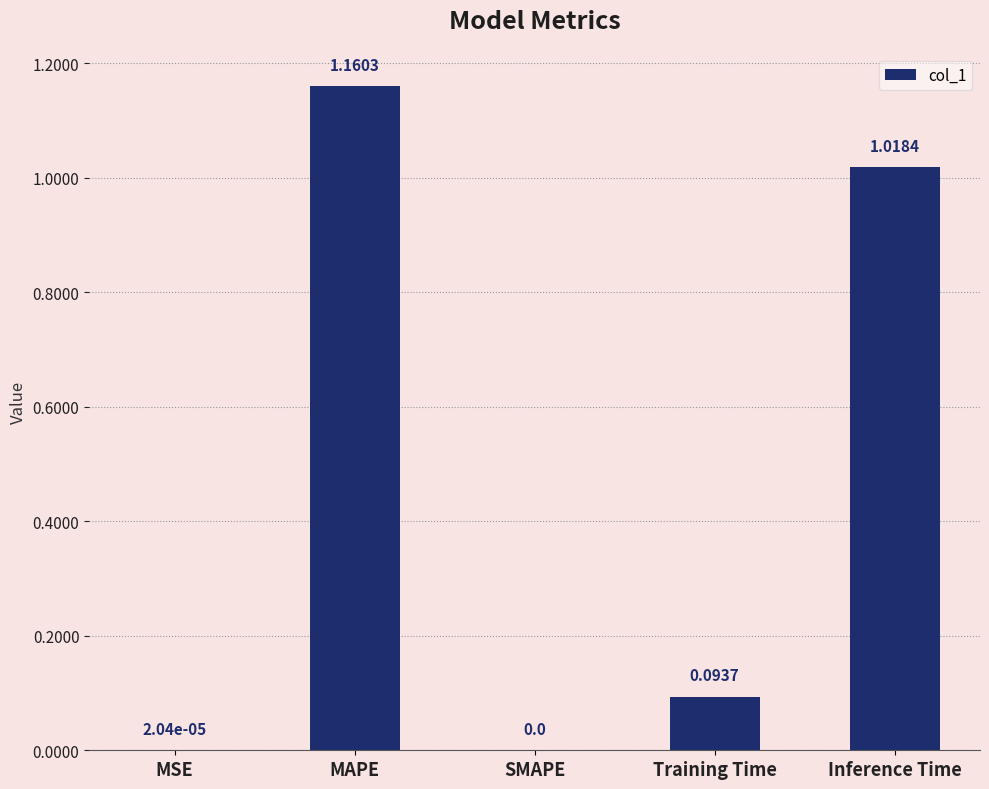

At which category does the chart reach its peak across all series?

MAPE